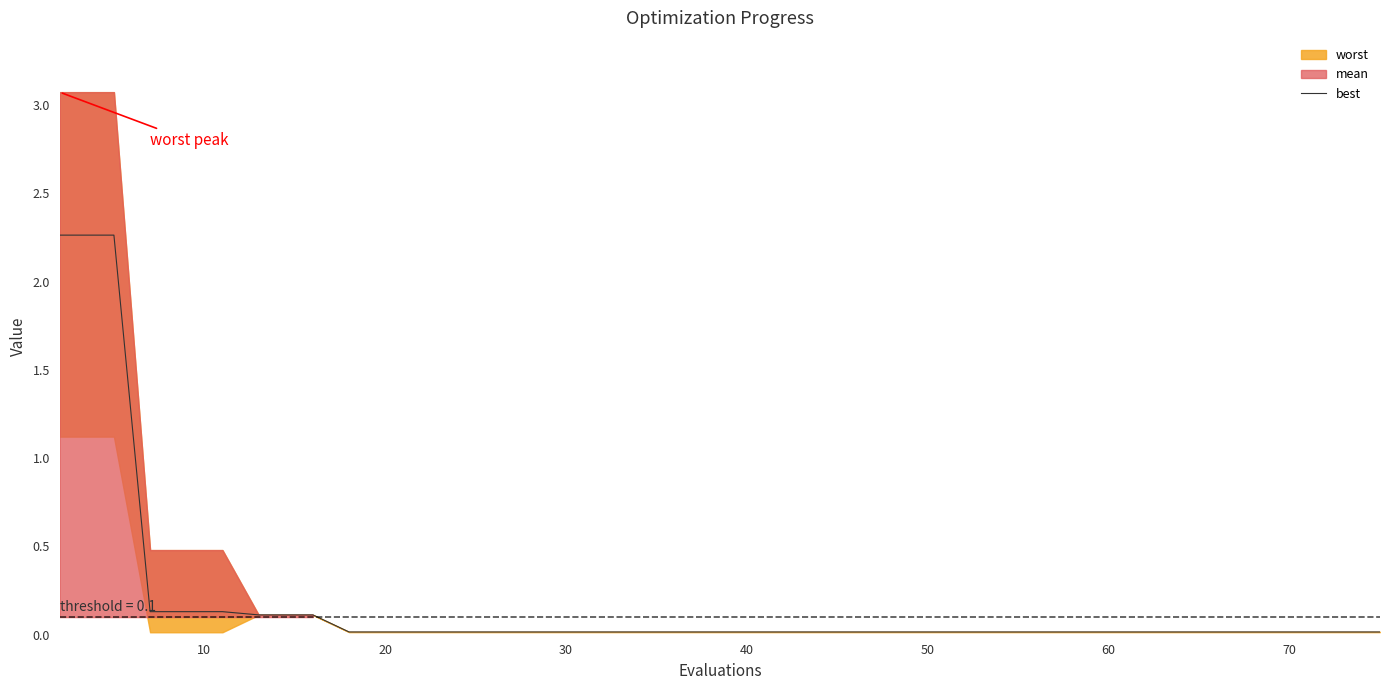

True or false: the data shows 0.0 at 22.

False